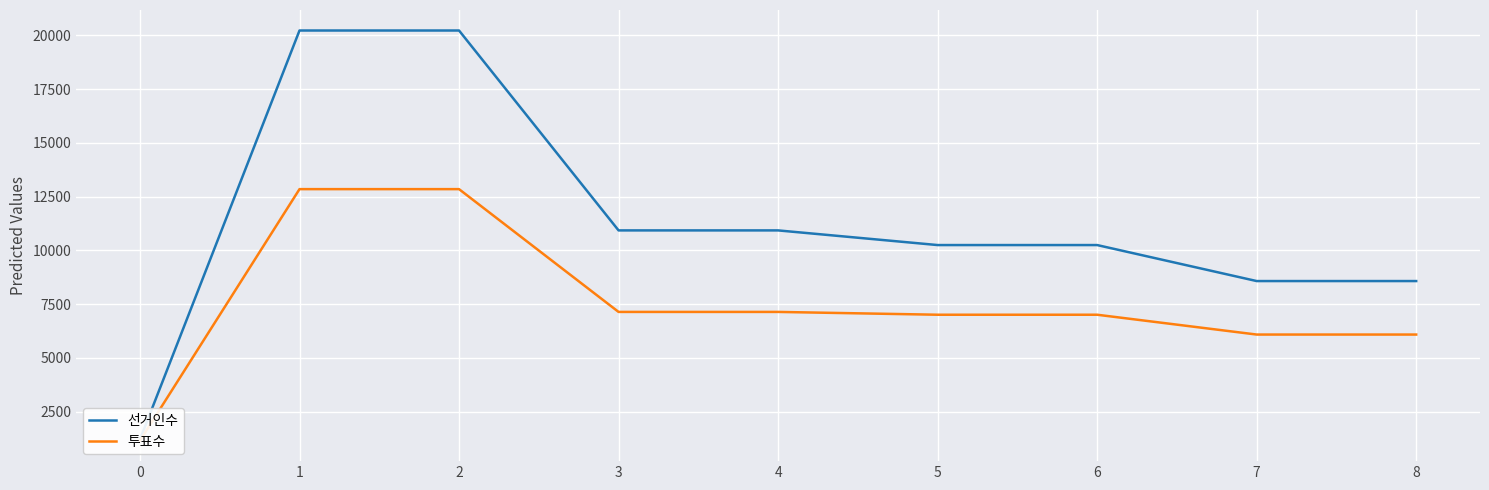

Where is 투표수 nearest to the value 7000?

5